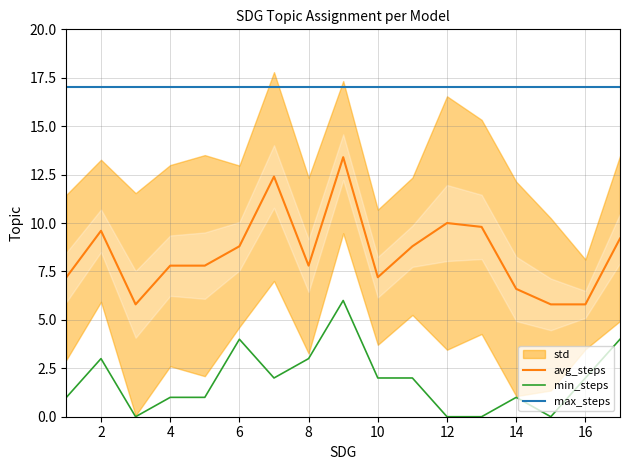

Reading right to left, what are all the values shown in this chart?

avg_steps: 9.2	5.8	5.8	6.6	9.8	10.0	8.8	7.2	13.4	7.8	12.4	8.8	7.8	7.8	5.8	9.6	7.2
min_steps: 4.0	2.0	0.0	1.0	0.0	0.0	2.0	2.0	6.0	3.0	2.0	4.0	1.0	1.0	0.0	3.0	1.0
max_steps: 17.0	17.0	17.0	17.0	17.0	17.0	17.0	17.0	17.0	17.0	17.0	17.0	17.0	17.0	17.0	17.0	17.0